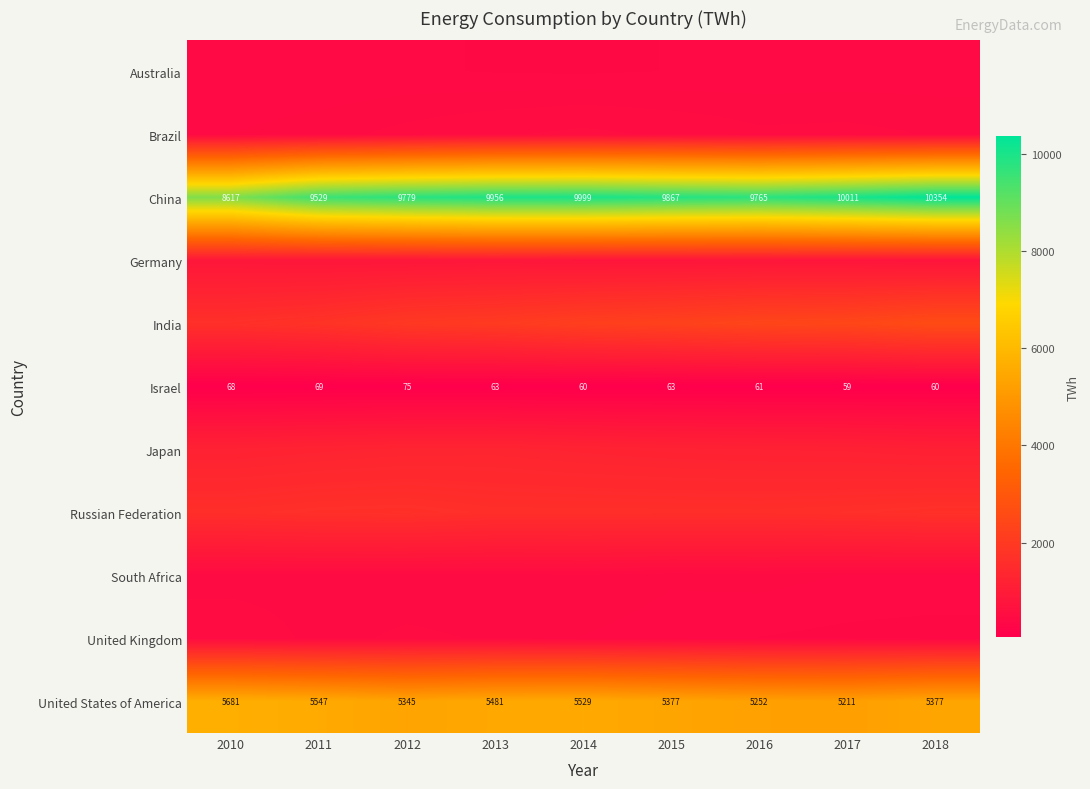

At which category is the sum across all series the highest?

2018